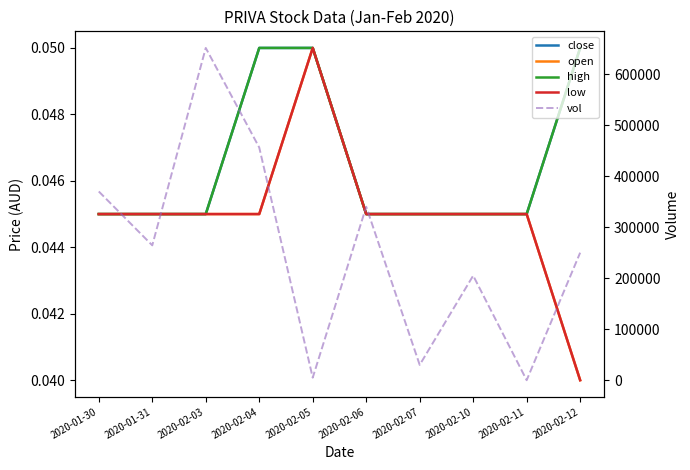

True or false: vol and high cross at least once.

True